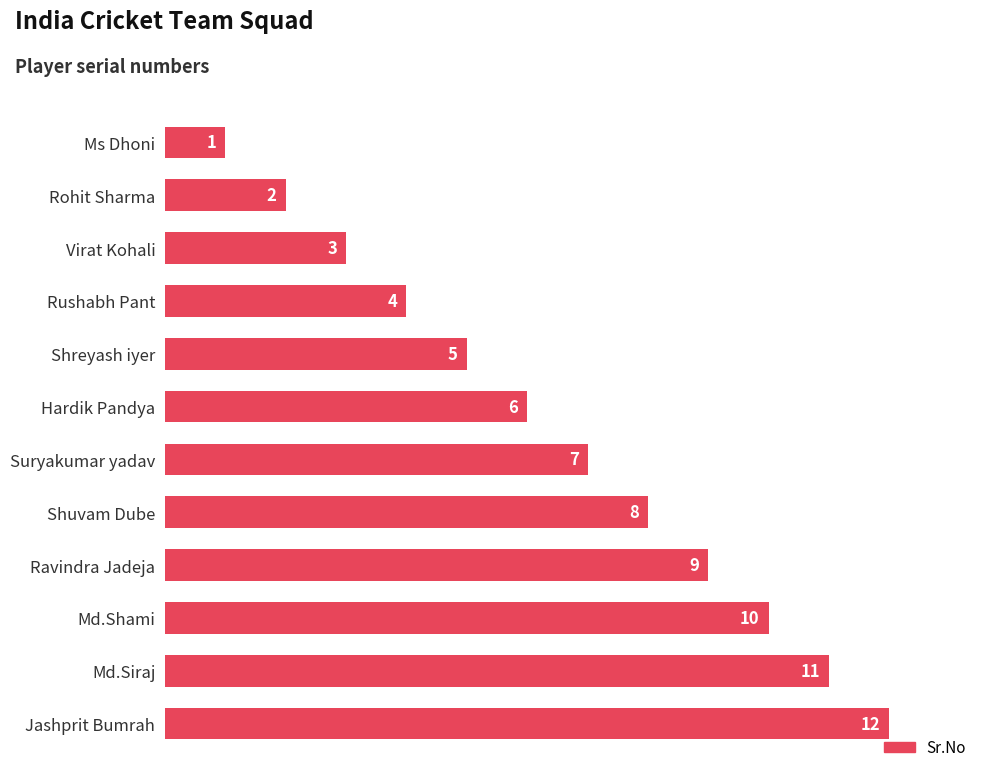

Rank the categories by value from lowest to highest.

Ms Dhoni, Rohit Sharma, Virat Kohali, Rushabh Pant, Shreyash iyer, Hardik Pandya, Suryakumar yadav, Shuvam Dube, Ravindra Jadeja, Md.Shami, Md.Siraj, Jashprit Bumrah